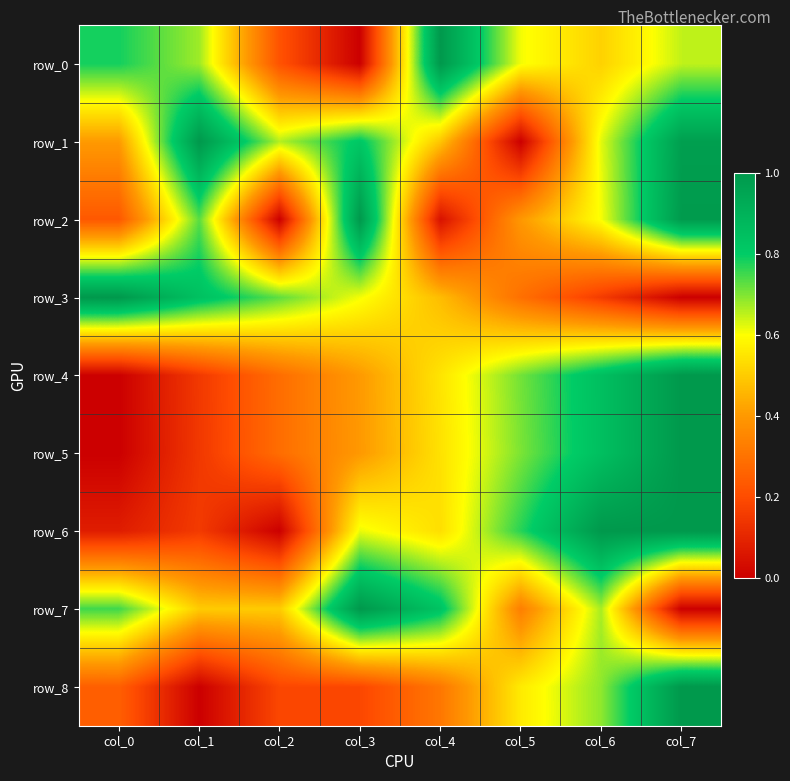

What is the total value across all series at col_3?

5.0